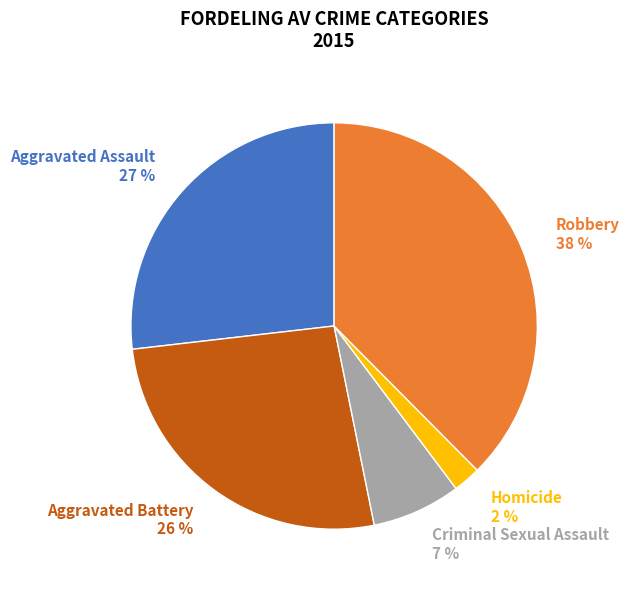

Is the sum of Aggravated Assault 27 % and Criminal Sexual Assault 7 % greater than half?

No